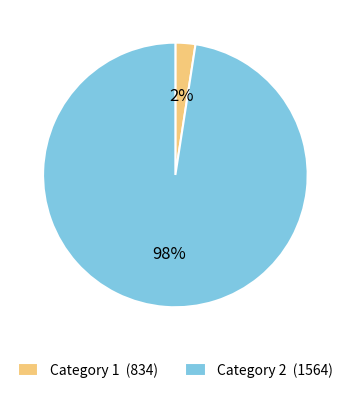

The Category 1 (834) slice represents 2% of the pie. True or false?

True